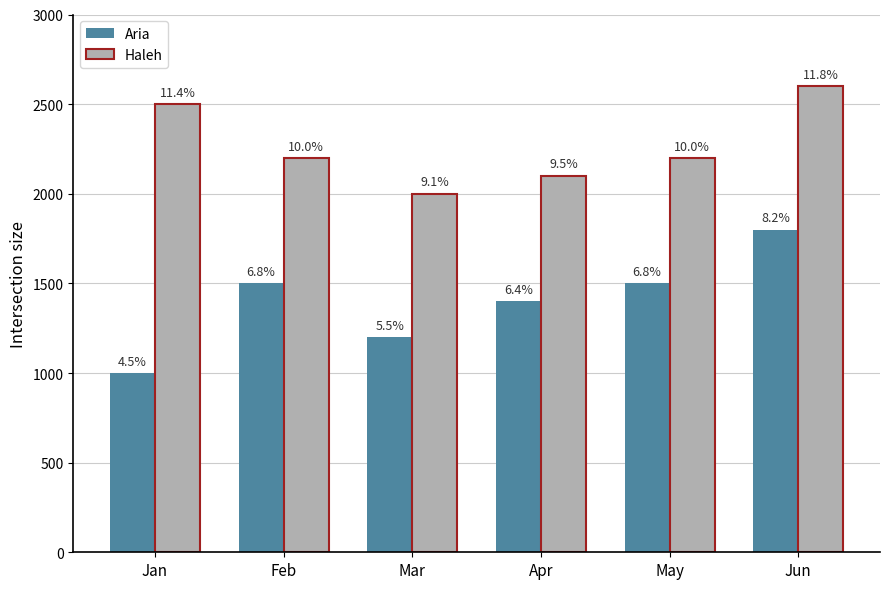

How many bars are there in each group?

2